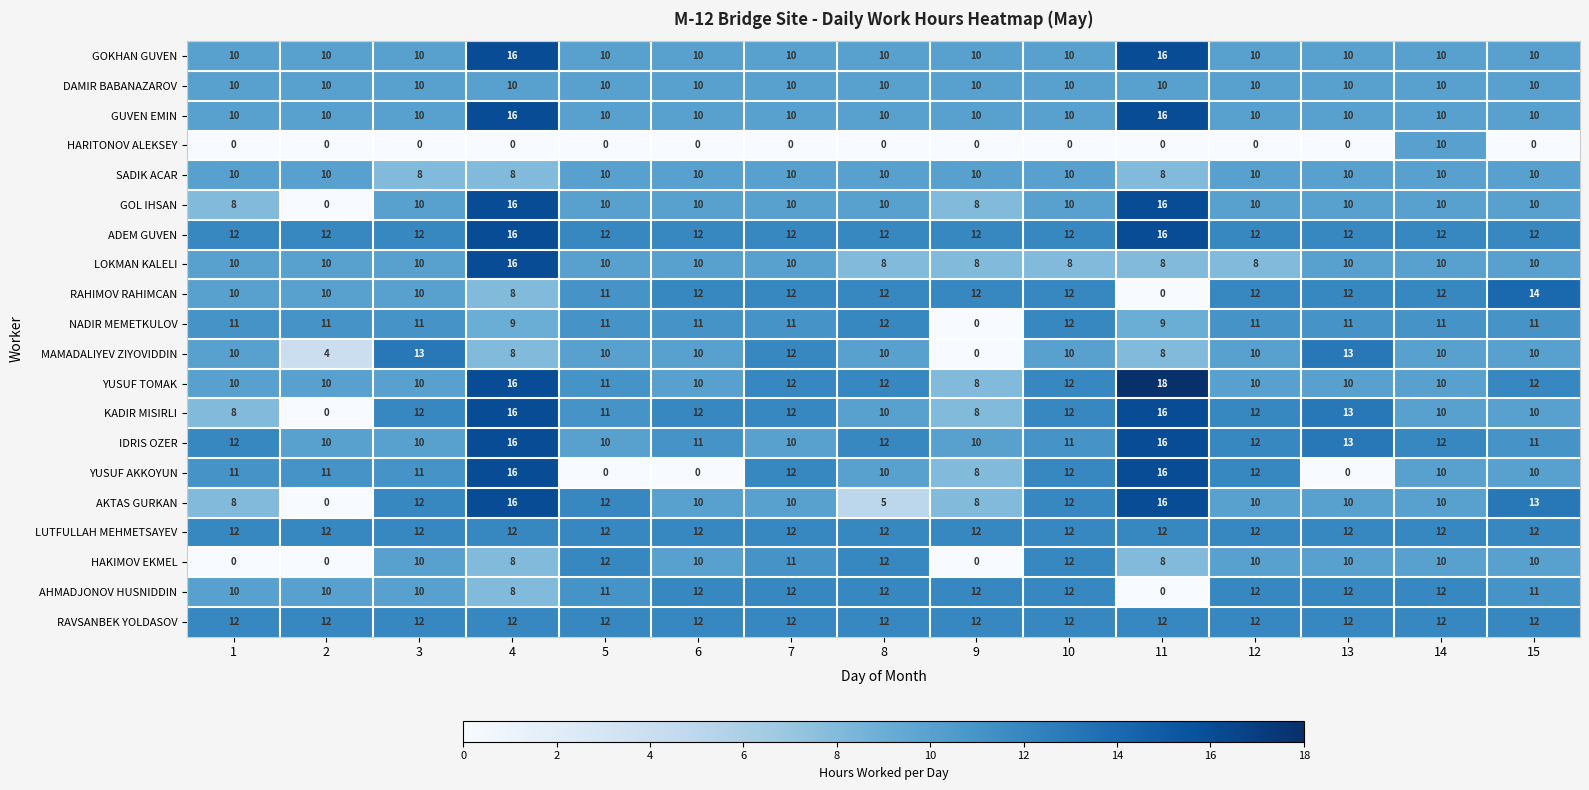

At how many categories does at least one series exceed 7?

15